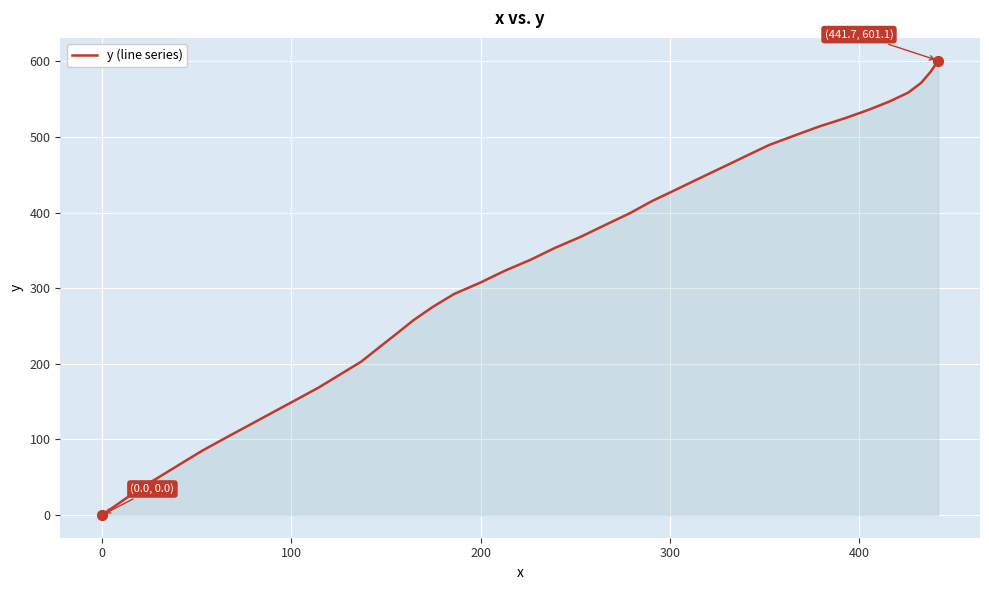

What is the maximum value shown in the chart?

601.1